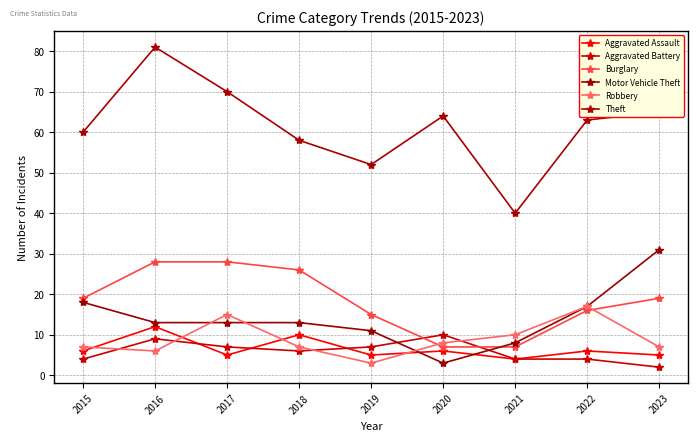

Reading left to right, transcribe all the data shown in this chart.

Aggravated Assault: 2015=6	2016=12	2017=5	2018=10	2019=5	2020=6	2021=4	2022=6	2023=5
Aggravated Battery: 2015=4	2016=9	2017=7	2018=6	2019=7	2020=10	2021=4	2022=4	2023=2
Burglary: 2015=19	2016=28	2017=28	2018=26	2019=15	2020=7	2021=7	2022=16	2023=19
Motor Vehicle Theft: 2015=18	2016=13	2017=13	2018=13	2019=11	2020=3	2021=8	2022=17	2023=31
Robbery: 2015=7	2016=6	2017=15	2018=7	2019=3	2020=8	2021=10	2022=17	2023=7
Theft: 2015=60	2016=81	2017=70	2018=58	2019=52	2020=64	2021=40	2022=63	2023=65